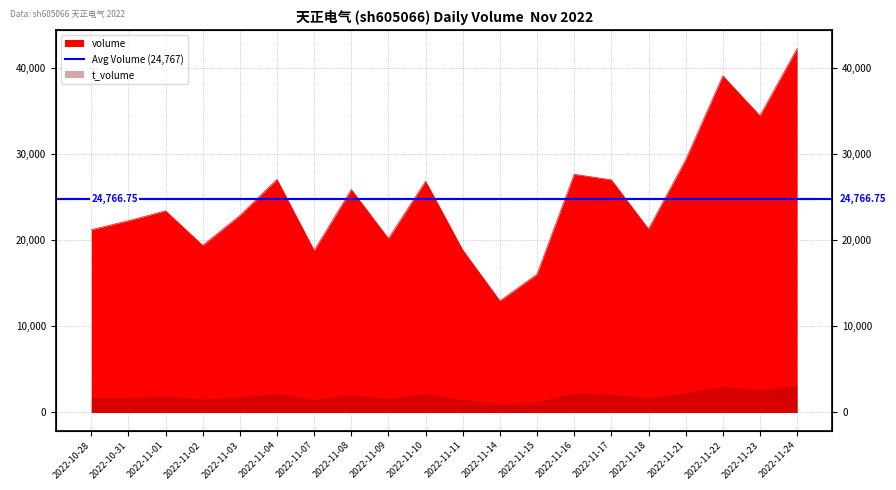

Reading right to left, transcribe all the data shown in this chart.

42222	34424	39054	29302	21284	26989	27629	16042	12950	18848	26829	20179	25861	18795	27046	22852	19387	23392	22243	21205